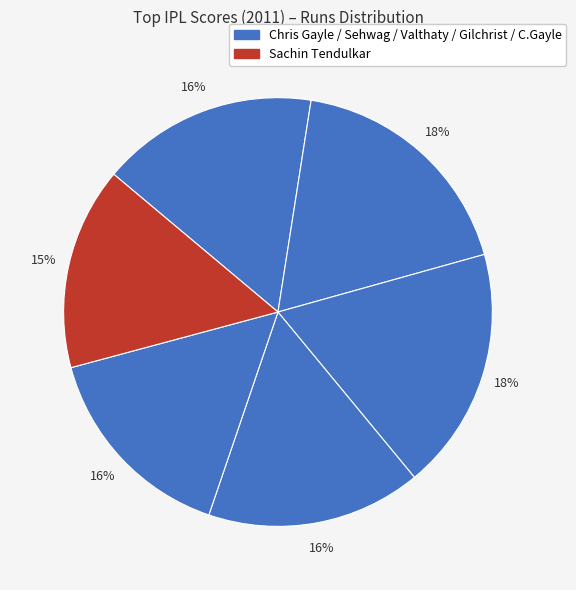

How many segments does this pie chart have?

6